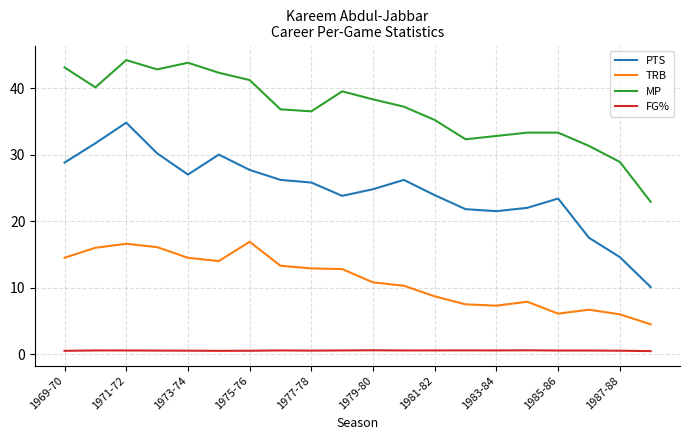

What is the highest value of the MP series?

44.2